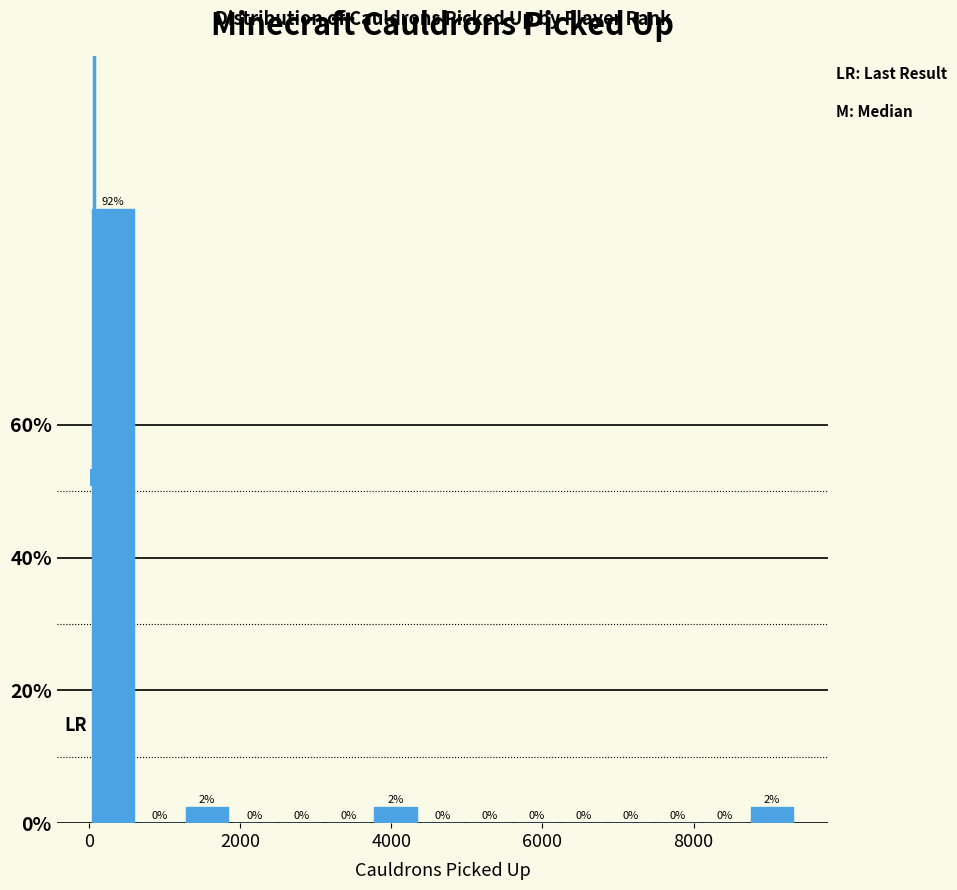

Around what value on the x-axis is the tallest bar? Give the approximate position of its centre, as read against the axis.

400